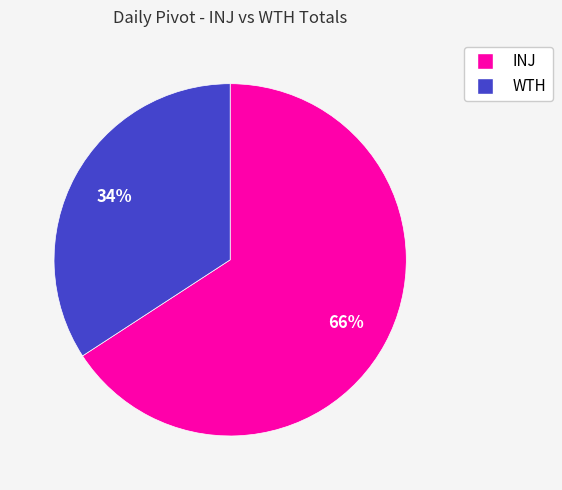

How many segments does this pie chart have?

2